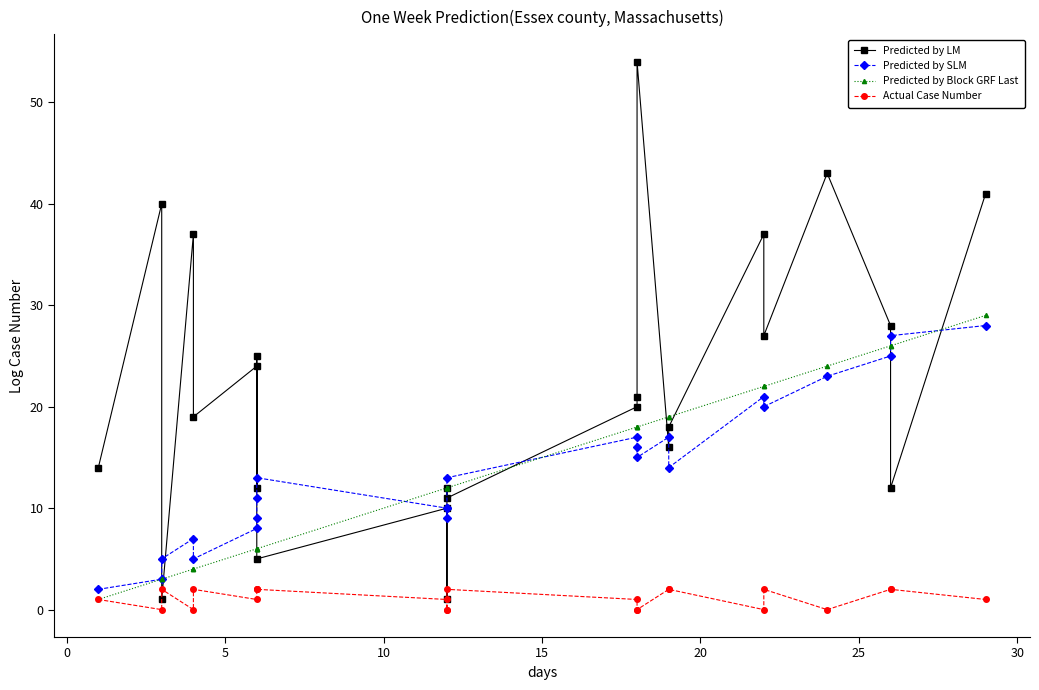

True or false: Actual Case Number and Predicted by Block GRF Last cross at least once.

False